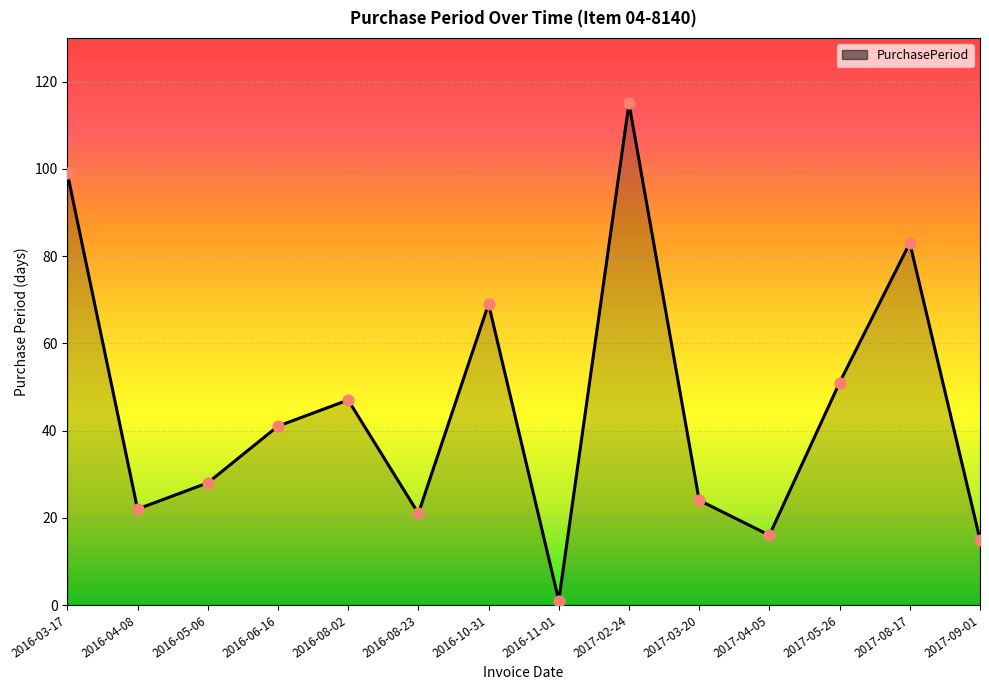

What is the change in value from 2016-08-02 to 2017-09-01?

-32